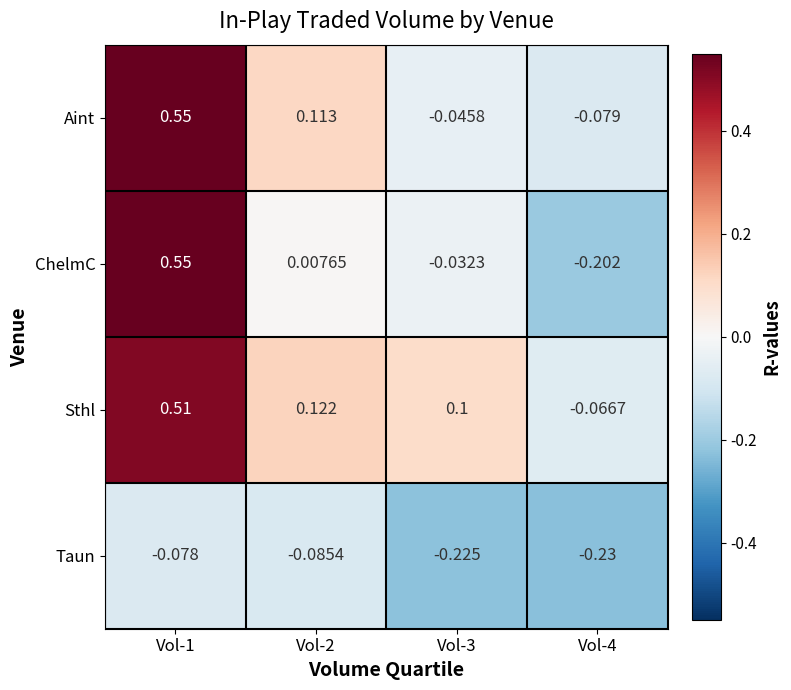

Which series has the largest total across all categories?

Sthl